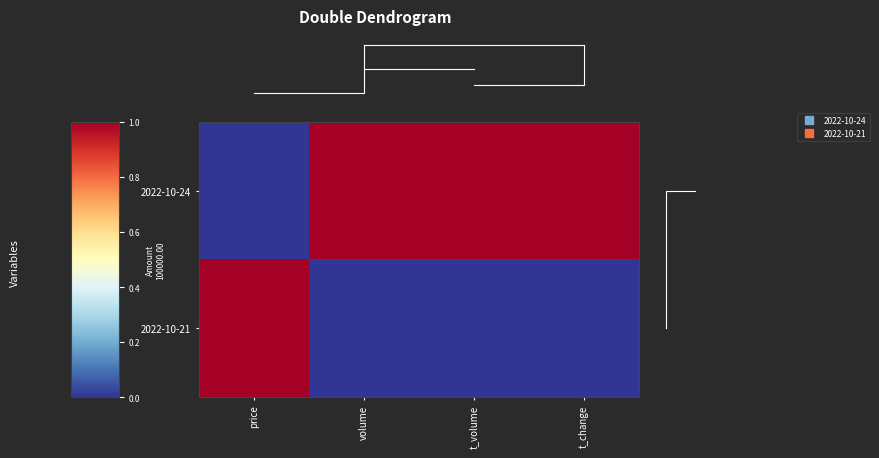

List the labels in order of 2022-10-21 value, largest first.

price, volume, t_volume, t_change